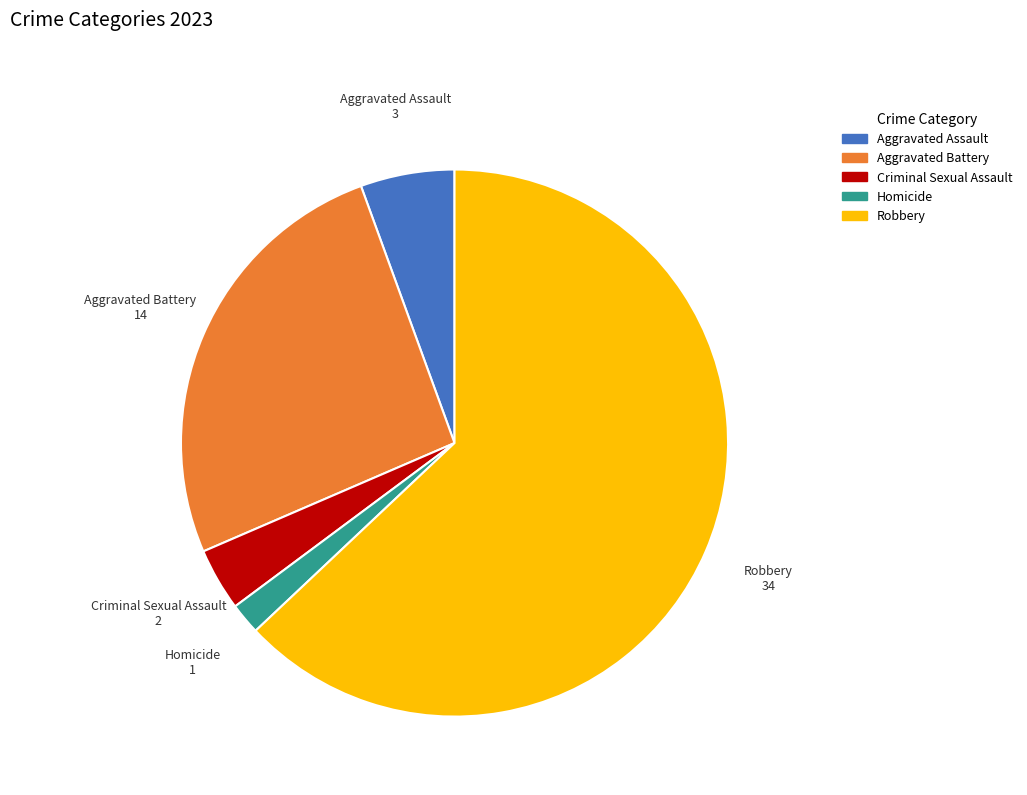

Is the sum of Aggravated Battery and Robbery greater than half?

Yes